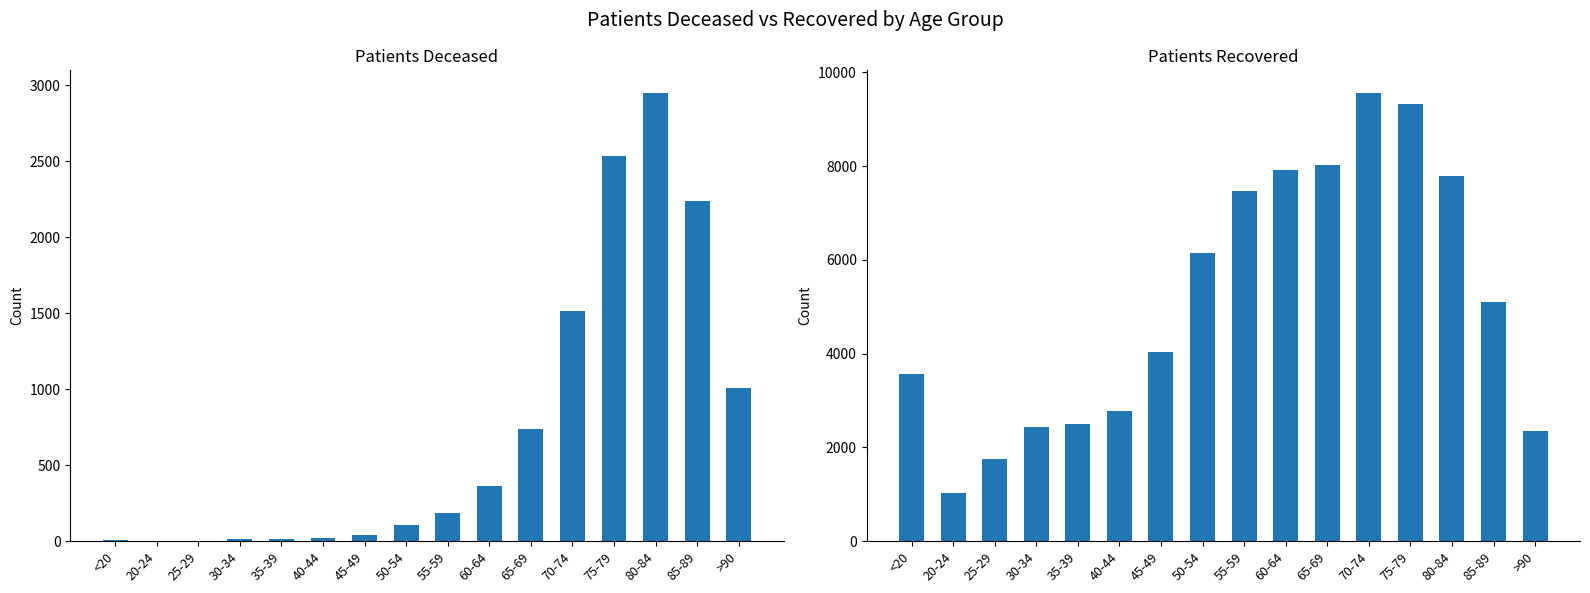

Are the bars grouped side by side (vs. stacked)?

Yes